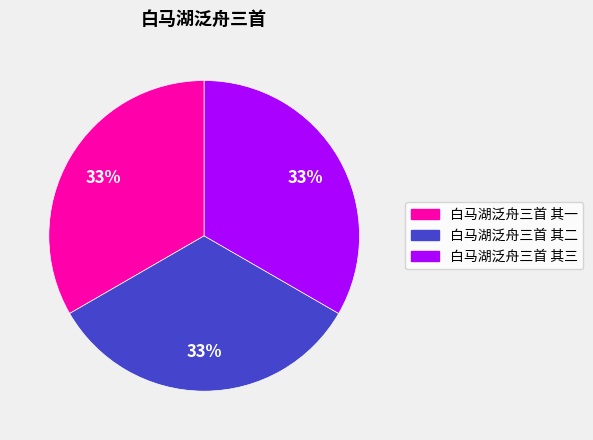

What is the ratio of the value at 白马湖泛舟三首 其三 to the value at 白马湖泛舟三首 其一?

1.0